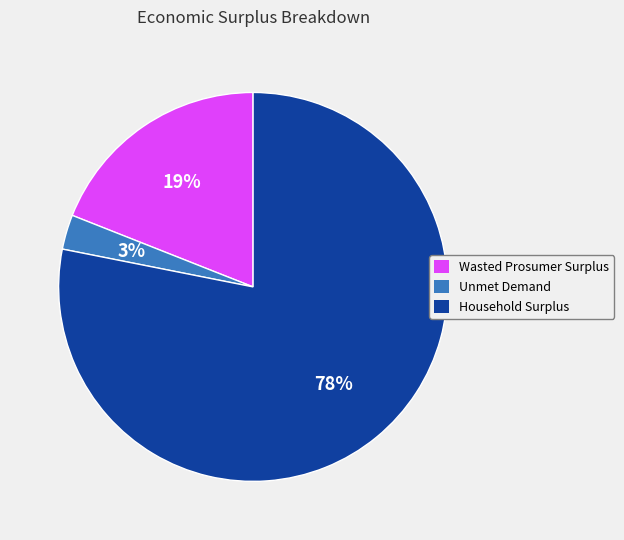

Is the sum of Household Surplus and Wasted Prosumer Surplus greater than half?

Yes